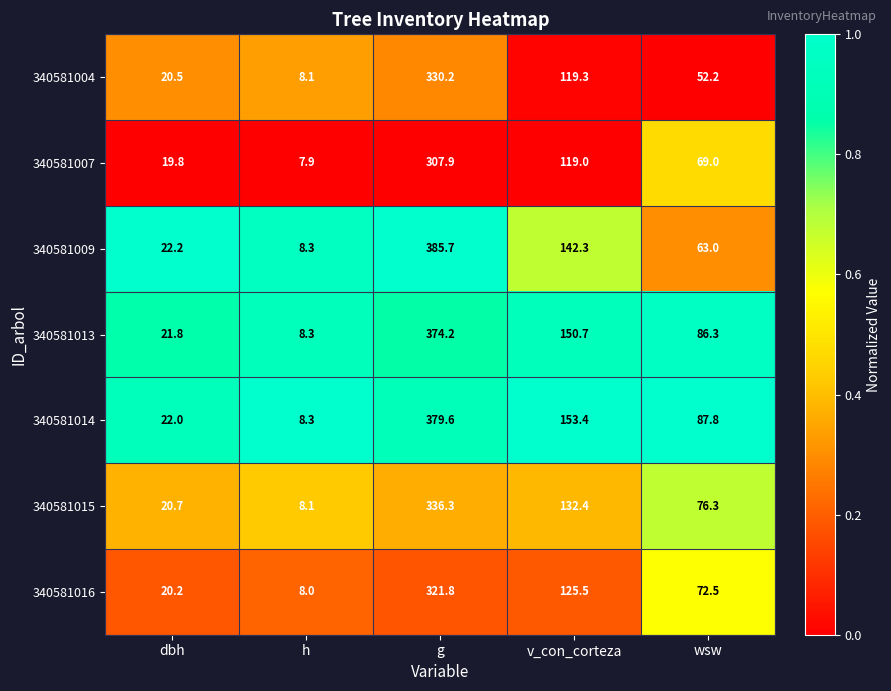

What is the sum of all 340581004 values?

530.3